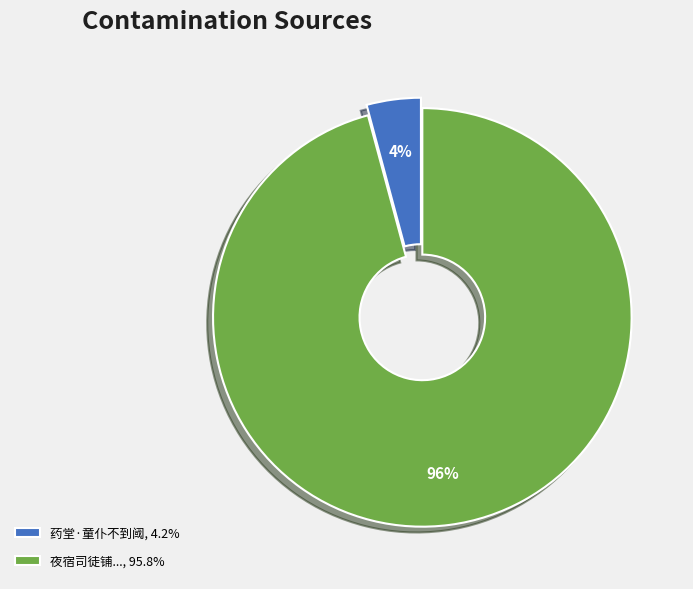

Combined, do 药堂·童仆不到阈, 4.2% and 夜宿司徒铺..., 95.8% account for over 50%?

Yes